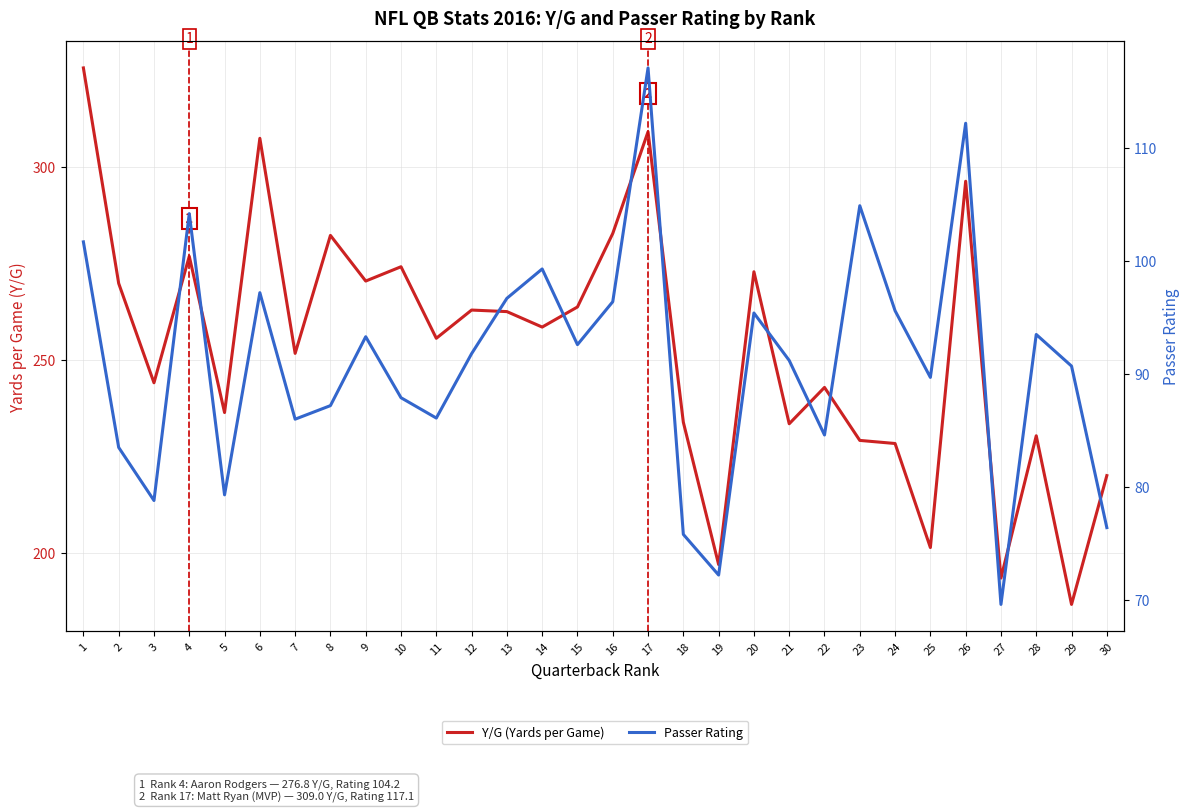

At how many categories does at least one series exceed 123?

30